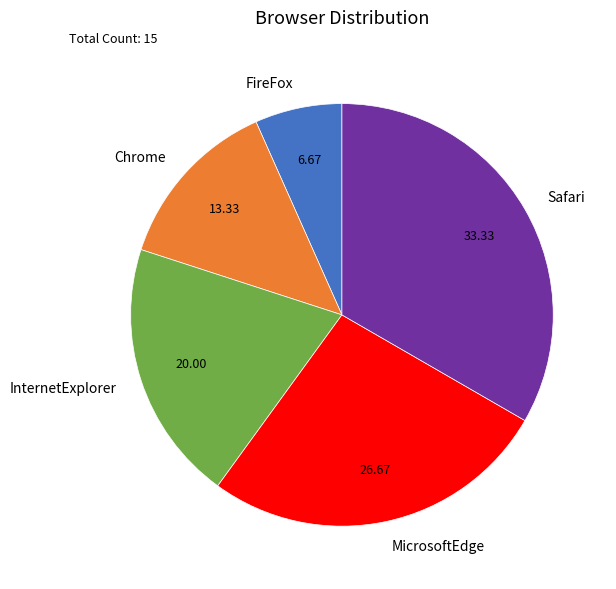

Rank the categories by value from lowest to highest.

FireFox, Chrome, InternetExplorer, MicrosoftEdge, Safari